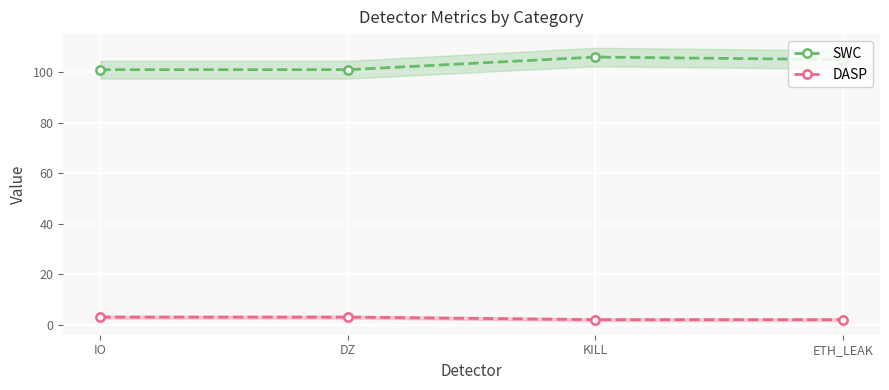

Count the DASP values in the range 2 to 3.

4